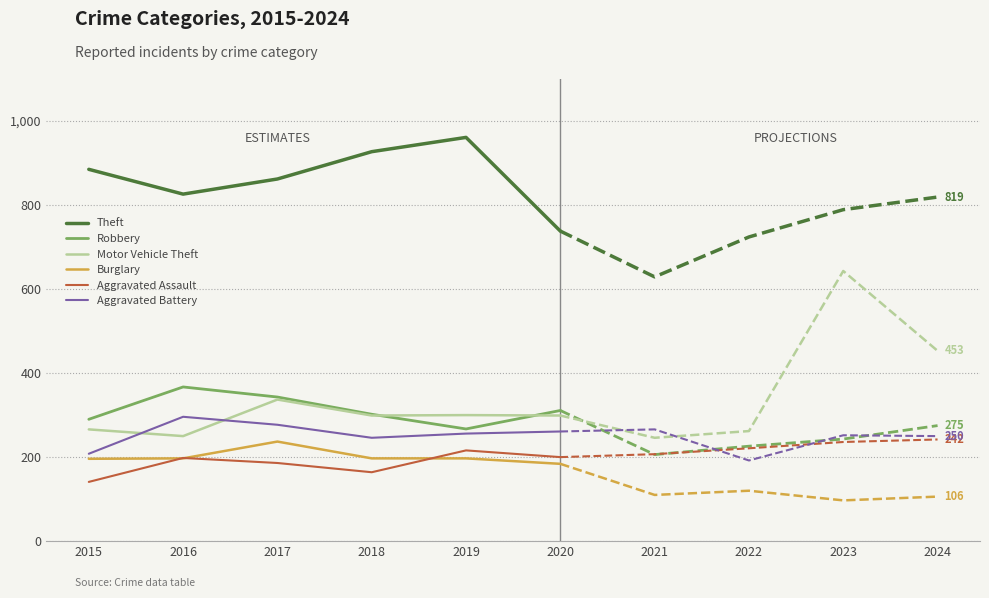

Between which two adjacent categories do Aggravated Battery and Motor Vehicle Theft first intersect?

2015 and 2016